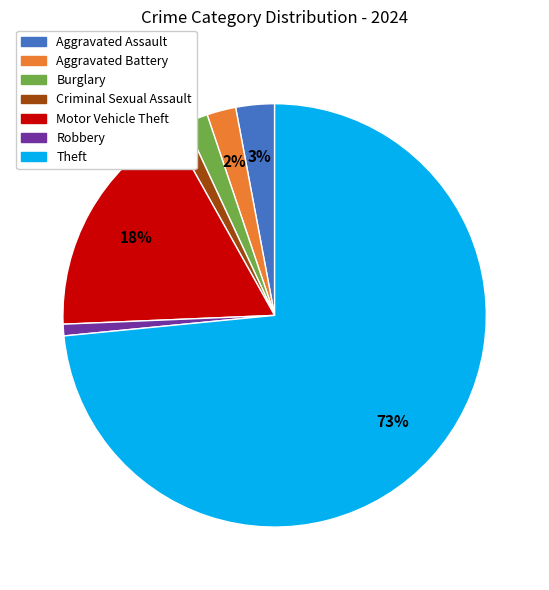

Which category has the biggest portion of the pie?

Theft